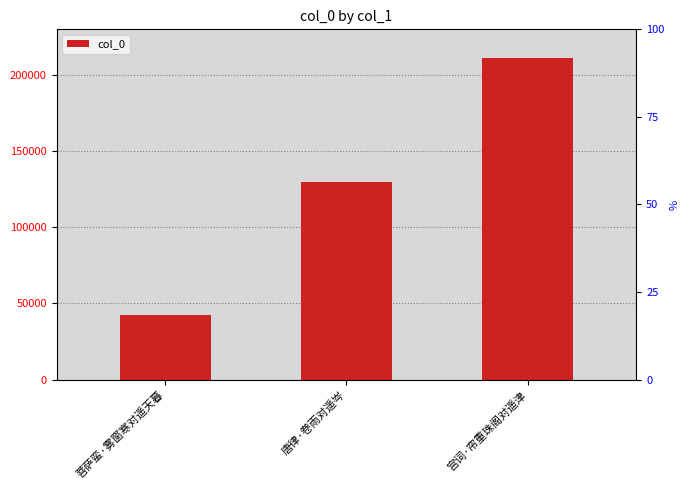

Which category has the highest value across all series?

宫词·帘重珠阁对遥津